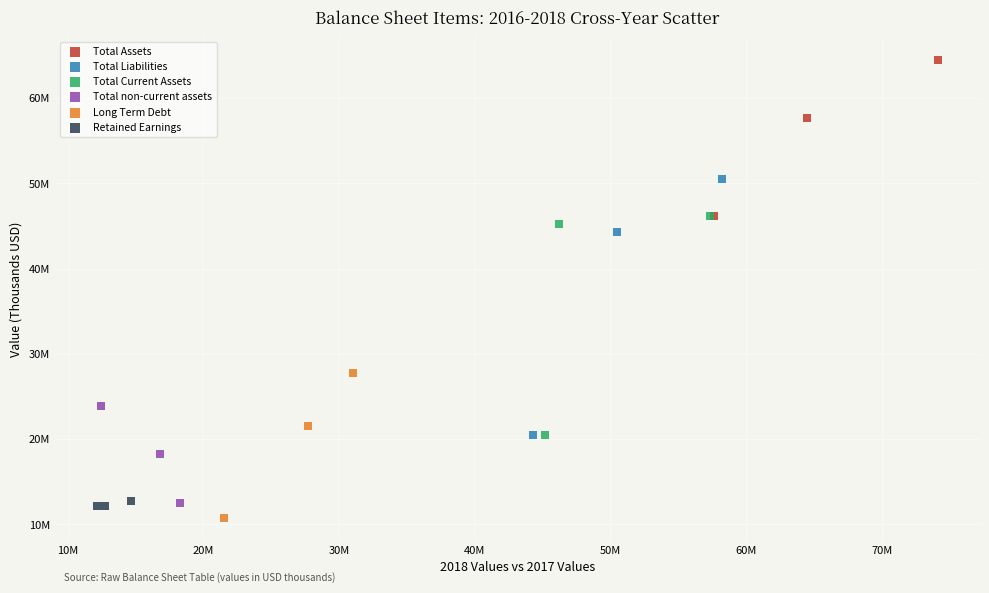

What are all the series names shown in the legend?

Total Assets, Total Liabilities, Total Current Assets, Total non-current assets, Long Term Debt, Retained Earnings